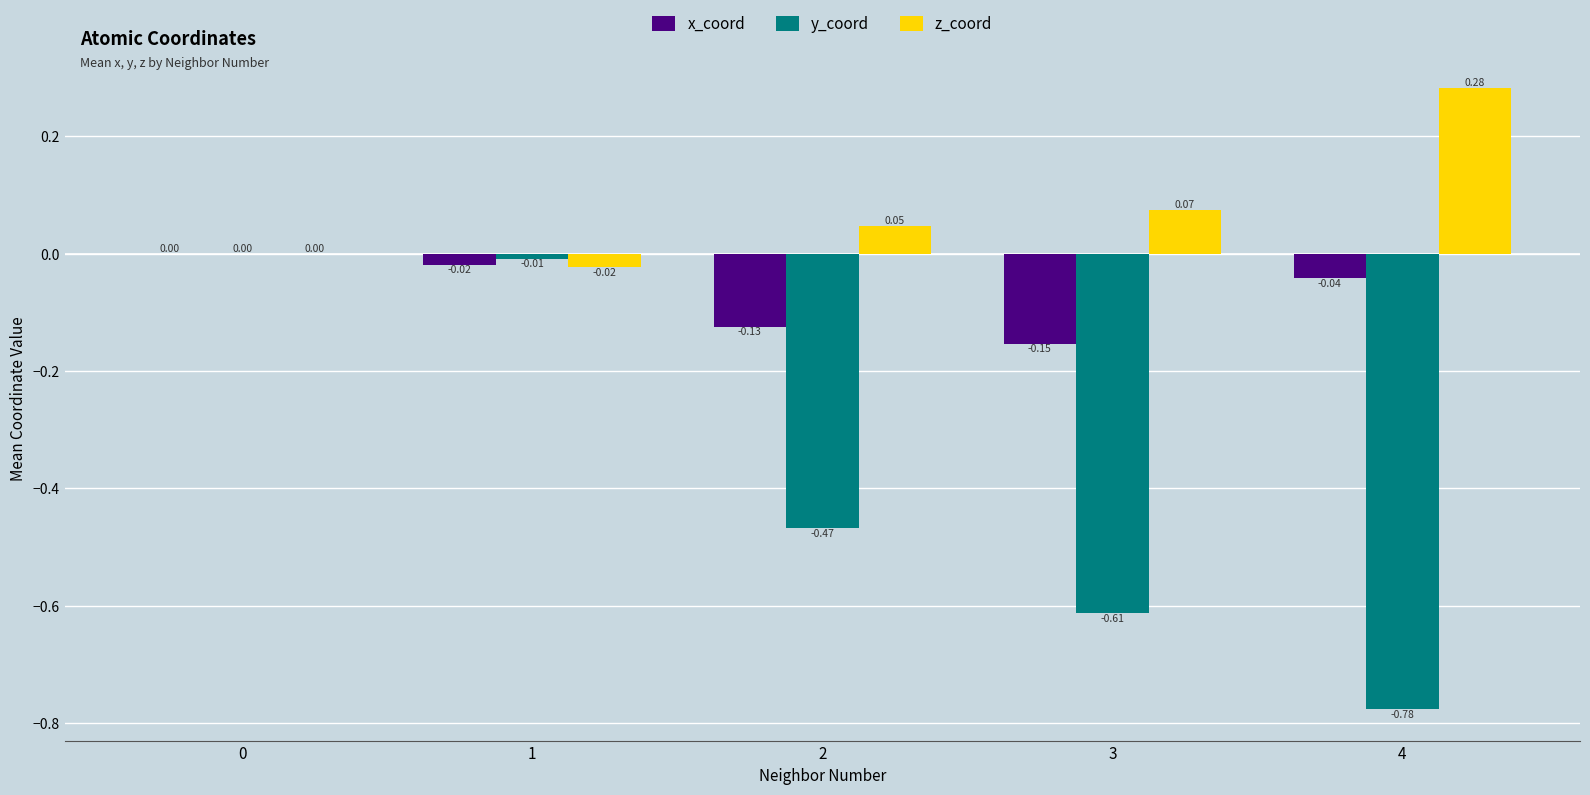

What is the total value across all series at 3?

-0.7